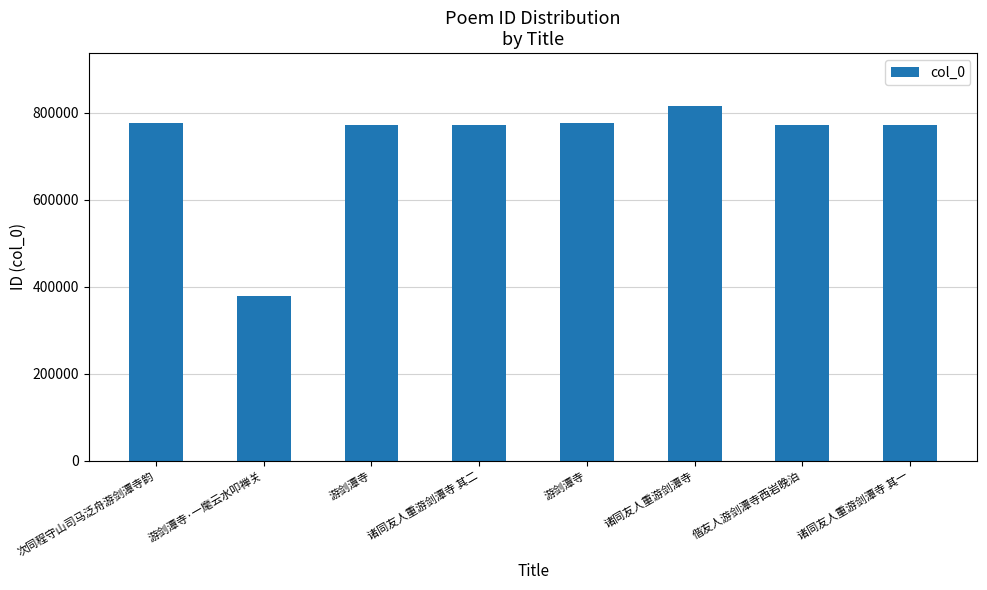

Which category has the highest value across all series?

诸同友人重游剑潭寺